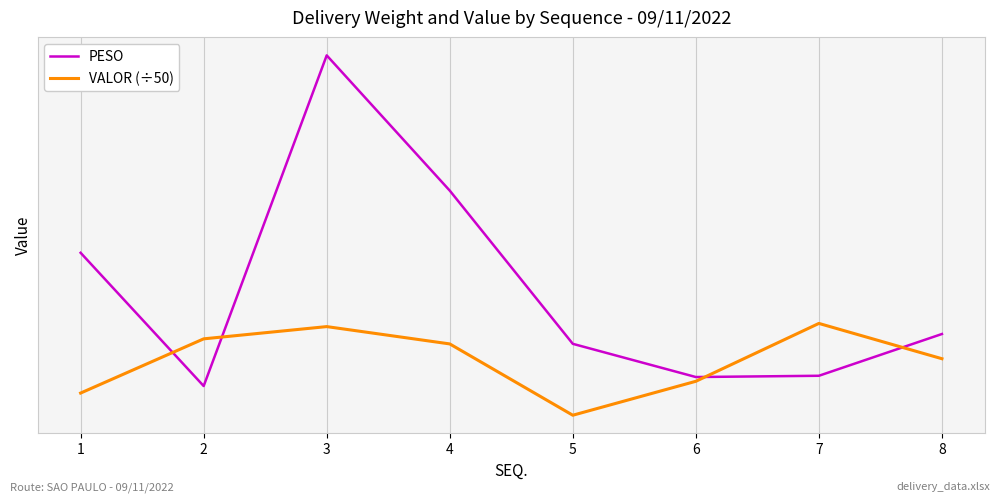

Which category has the highest value in the VALOR (÷50) series?

7